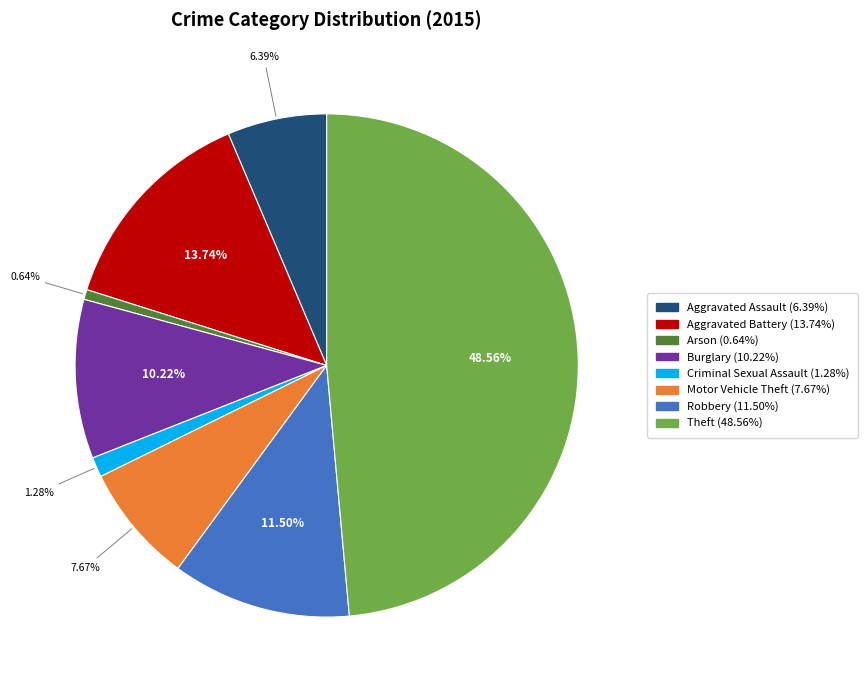

Which category has the biggest portion of the pie?

Theft